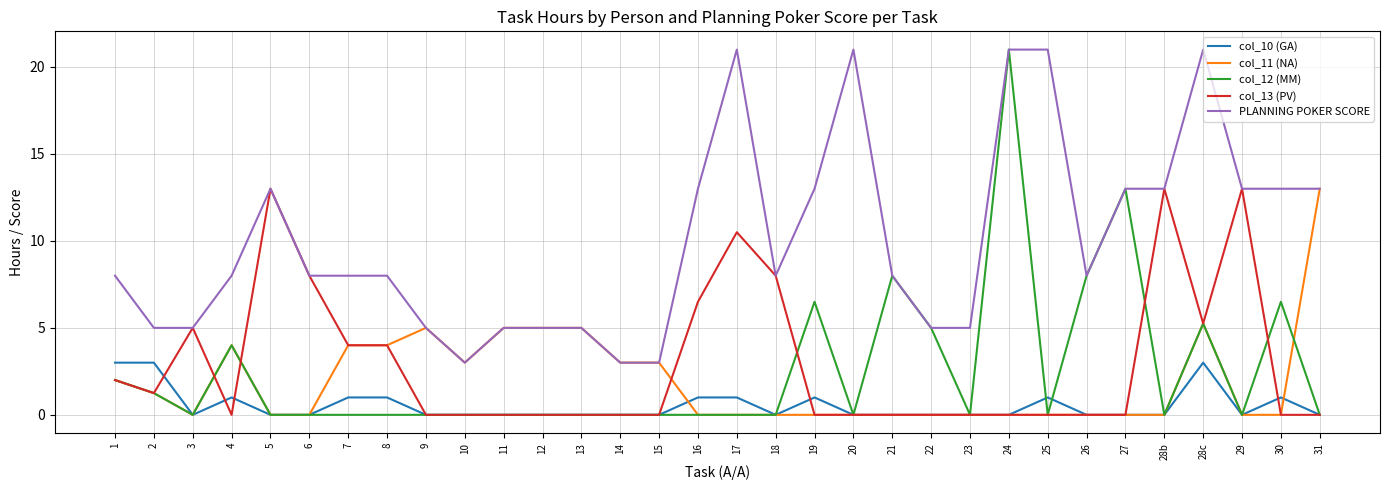

Count the PLANNING POKER SCORE values in the range 5 to 13.

24